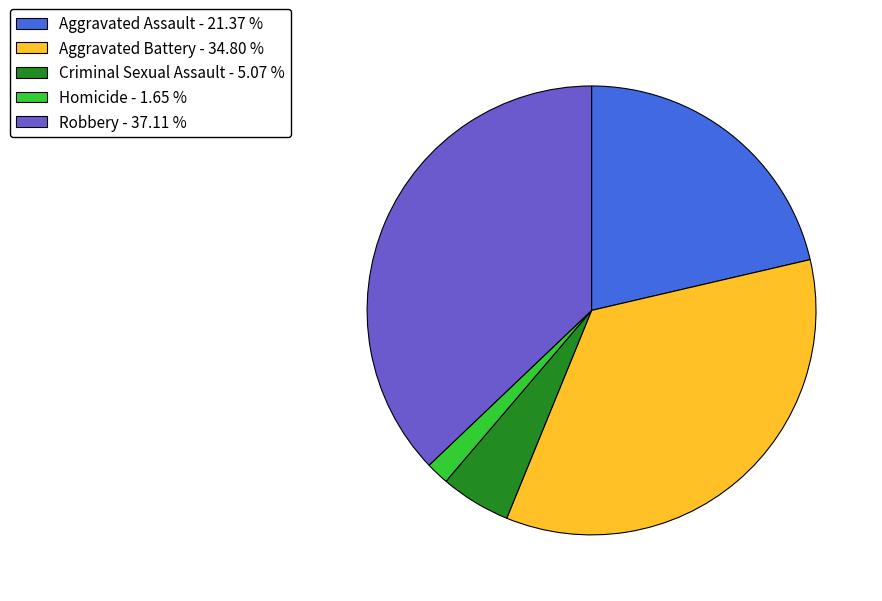

Approximately how many times larger is the value at Aggravated Battery - 34.80 % compared to Robbery - 37.11 %?

0.9